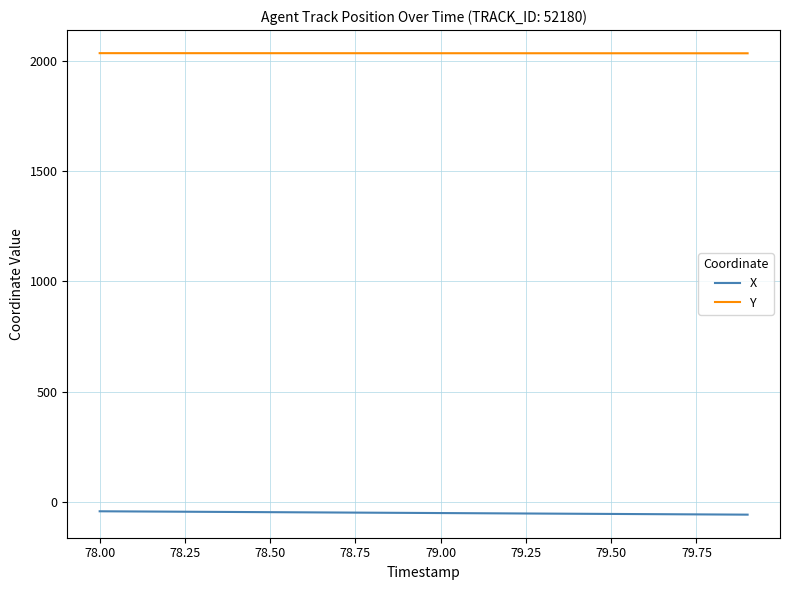

At how many categories does at least one series exceed 525?

20